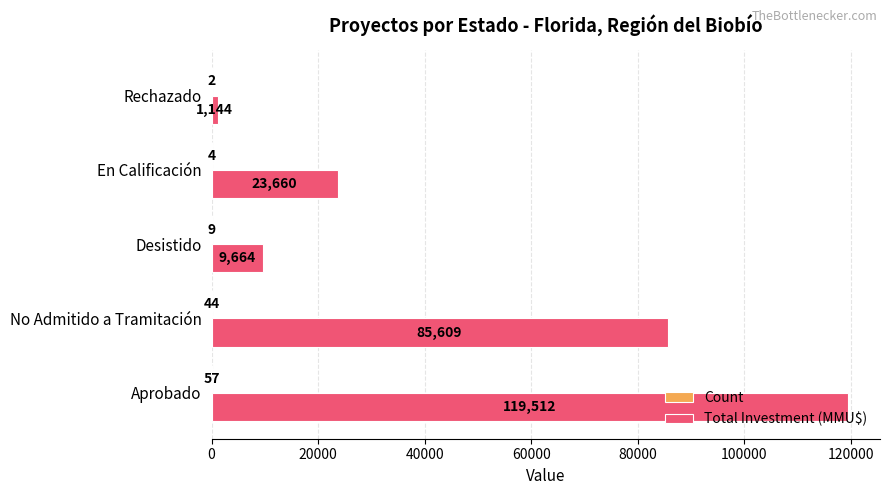

Where is Total Investment (MMU$) nearest to the value 60328?

No Admitido a Tramitación